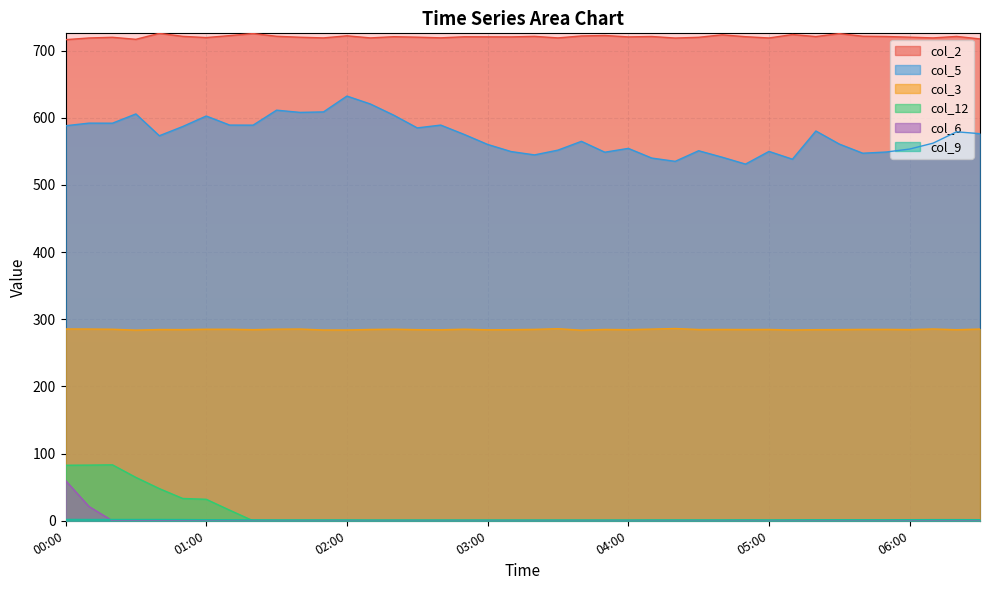

Which series has the widest spread of values?

col_5